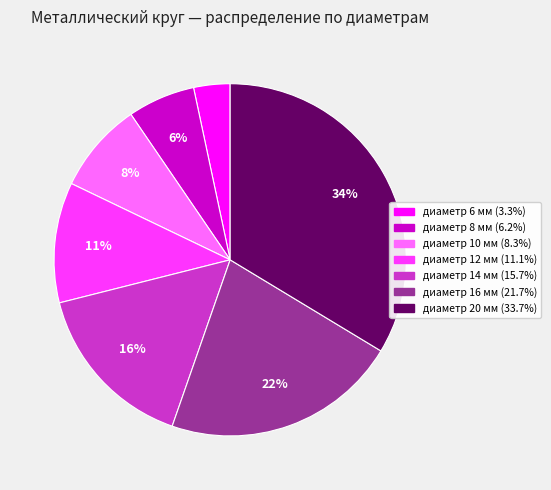

To the nearest percent, what is the average slice percentage?

14%